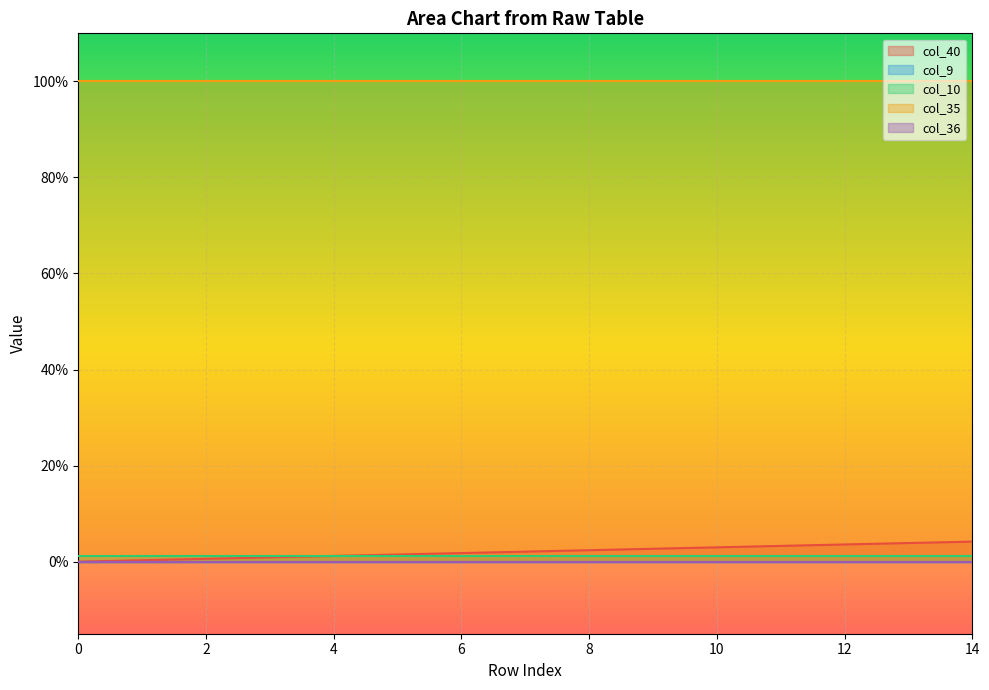

The value of col_40 at 7 is 0.0. True or false?

False